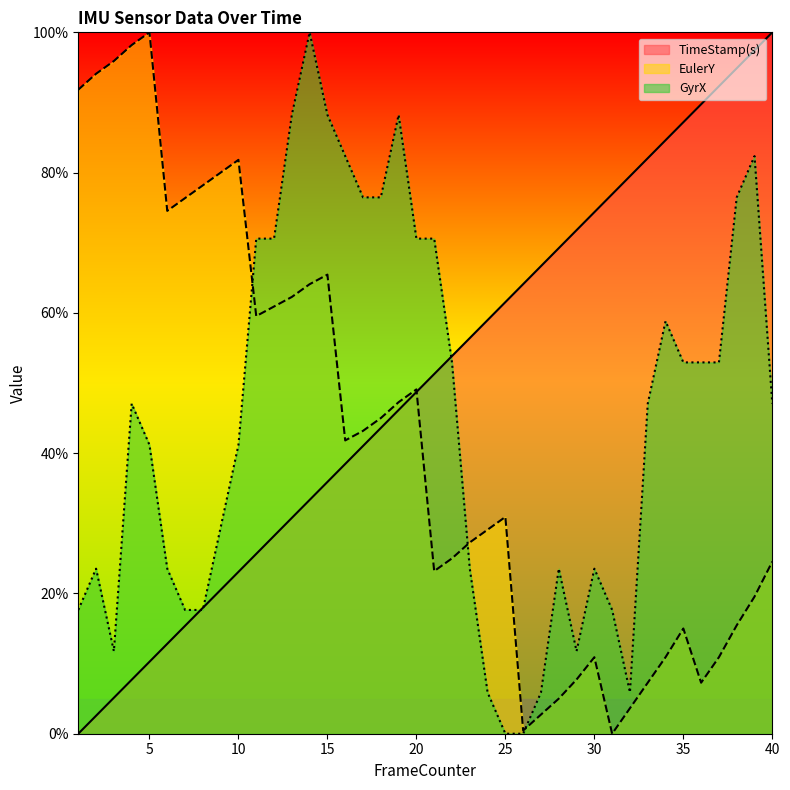

What are all the series names shown in the legend?

TimeStamp(s), EulerY, GyrX